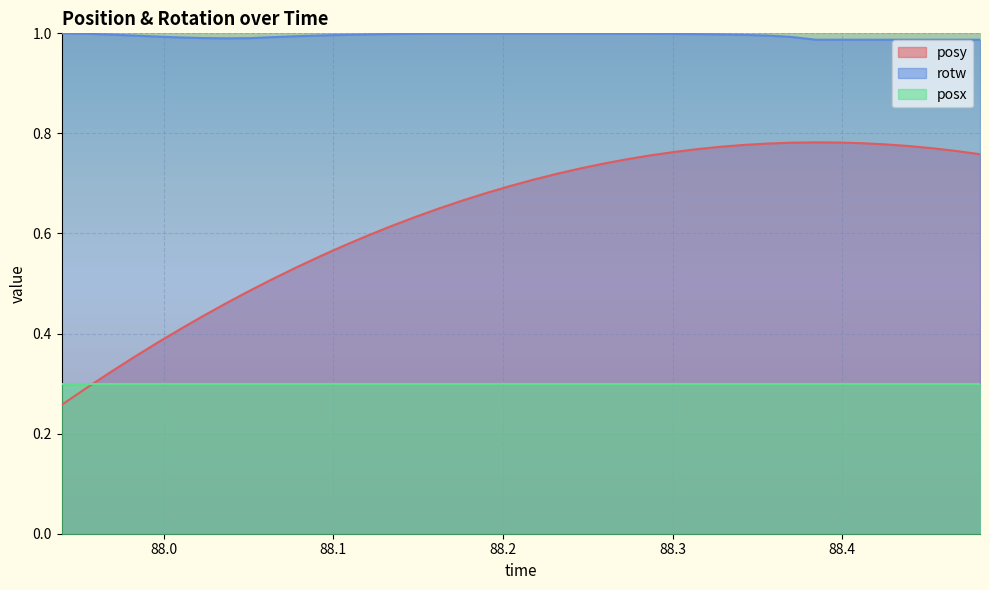

List the series in order of their overall mean, highest first.

rotw, posy, posx